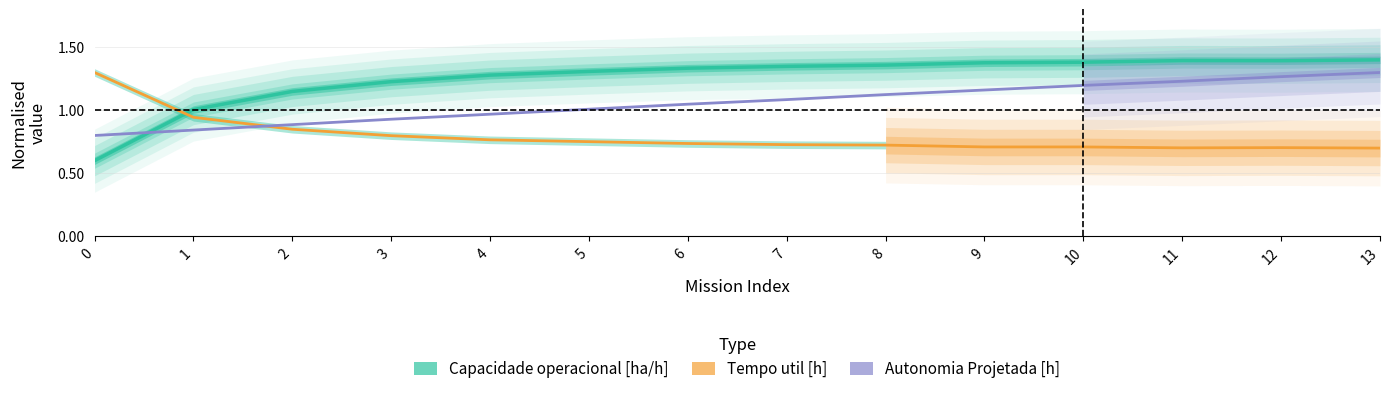

Reading left to right, transcribe all the data shown in this chart.

Capacidade operacional [ha/h]: 0.6	1.0	1.1	1.2	1.3	1.3	1.3	1.3	1.4	1.4	1.4	1.4	1.4	1.4
Tempo util [h]: 1.3	0.9	0.8	0.8	0.8	0.8	0.7	0.7	0.7	0.7	0.7	0.7	0.7	0.7
Autonomia Projetada [h]: 0.8	0.8	0.9	0.9	1.0	1.0	1.0	1.1	1.1	1.2	1.2	1.2	1.3	1.3